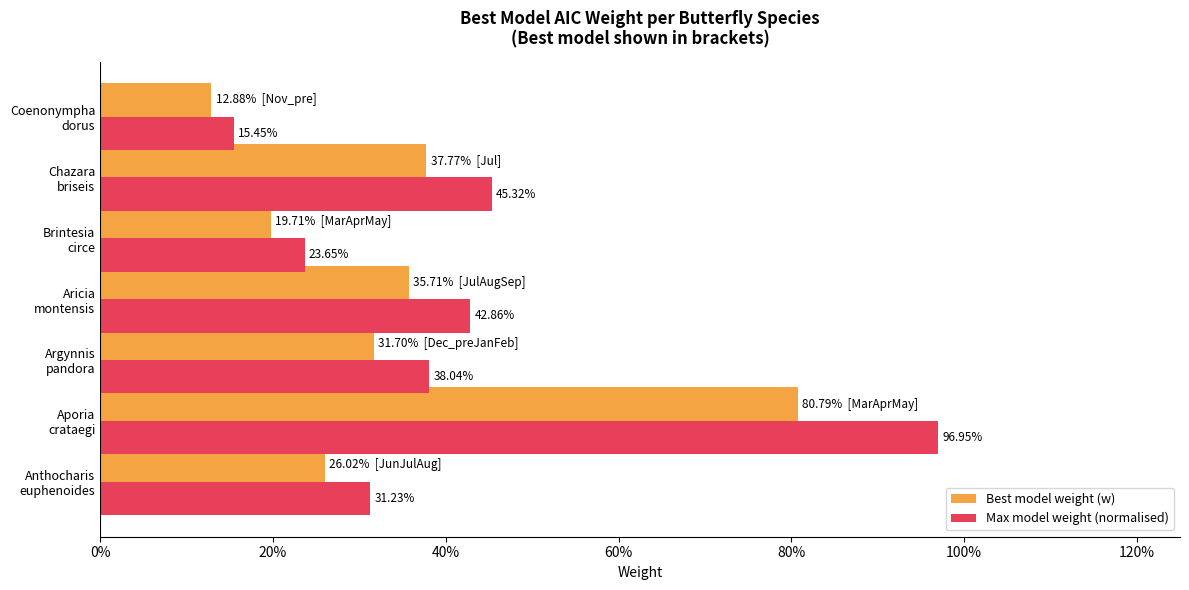

What are all the series names shown in the legend?

Best model weight (w), Max model weight (normalised)